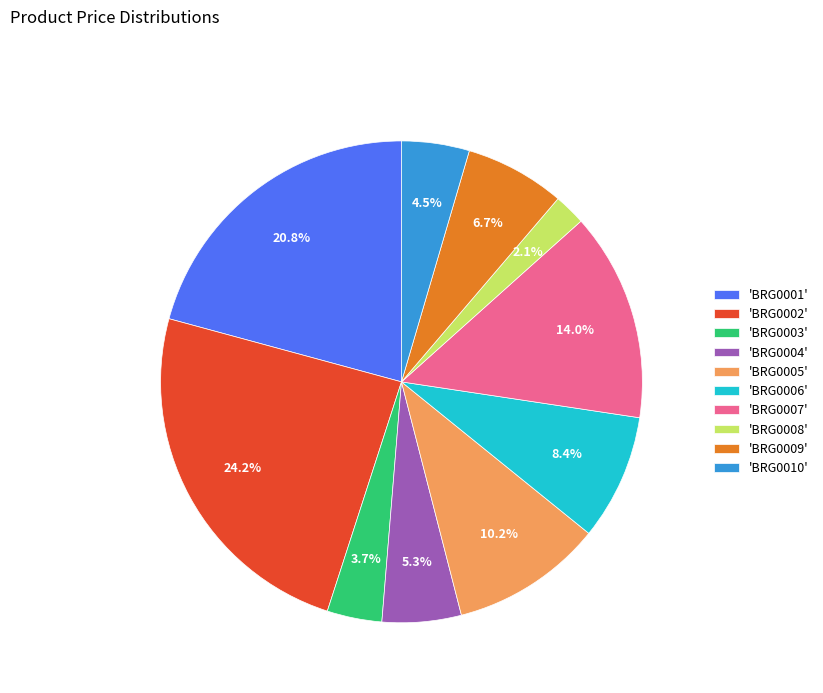

Does 'BRG0010' represent more than half of the total?

No